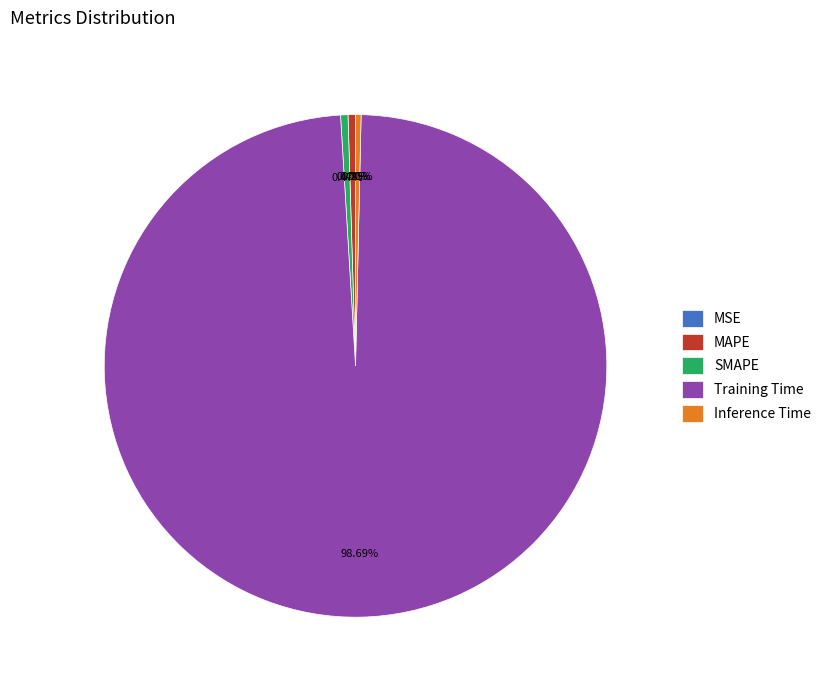

Is there a majority slice in this chart?

Yes